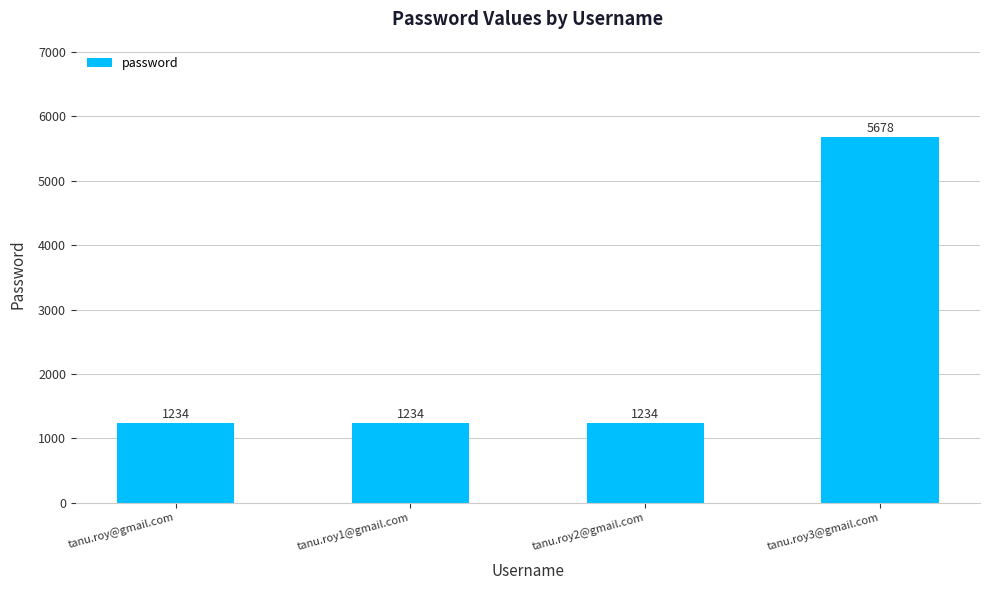

Reading left to right, transcribe all the data shown in this chart.

tanu.roy@gmail.com=1234	tanu.roy1@gmail.com=1234	tanu.roy2@gmail.com=1234	tanu.roy3@gmail.com=5678